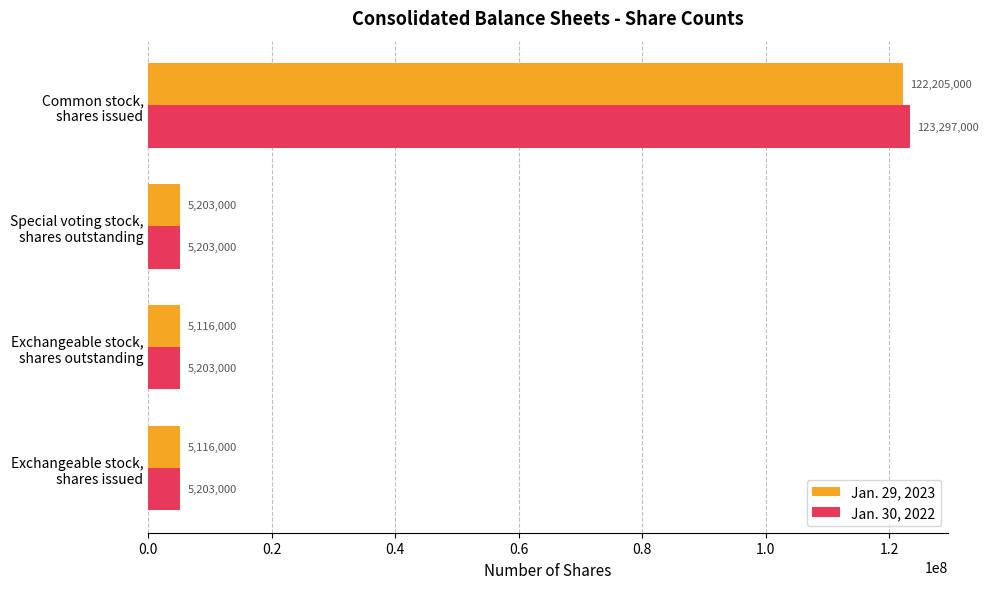

Which series has the largest total across all categories?

Jan. 30, 2022